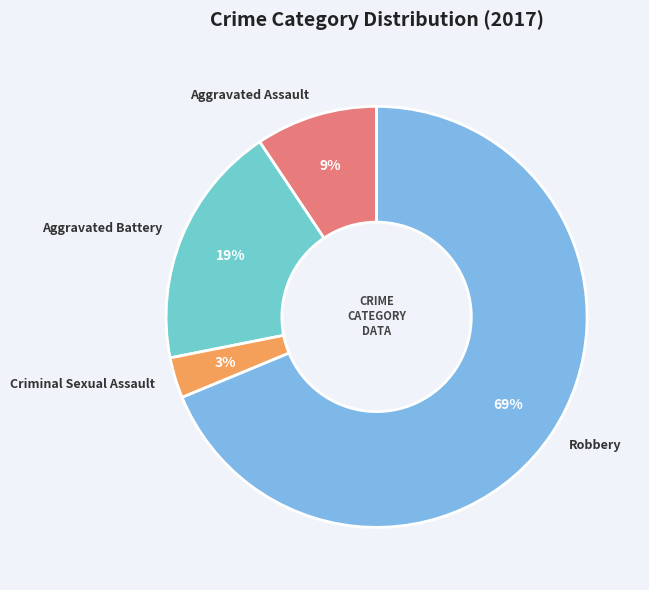

Count the number of slices in the pie.

4